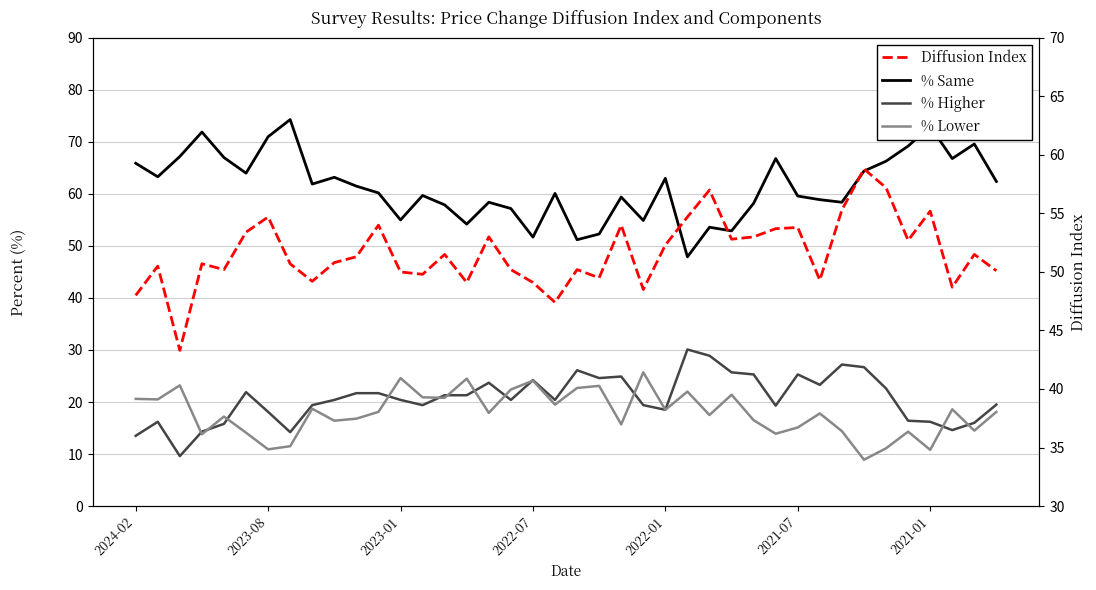

Between 24 and 10, which is larger?

24